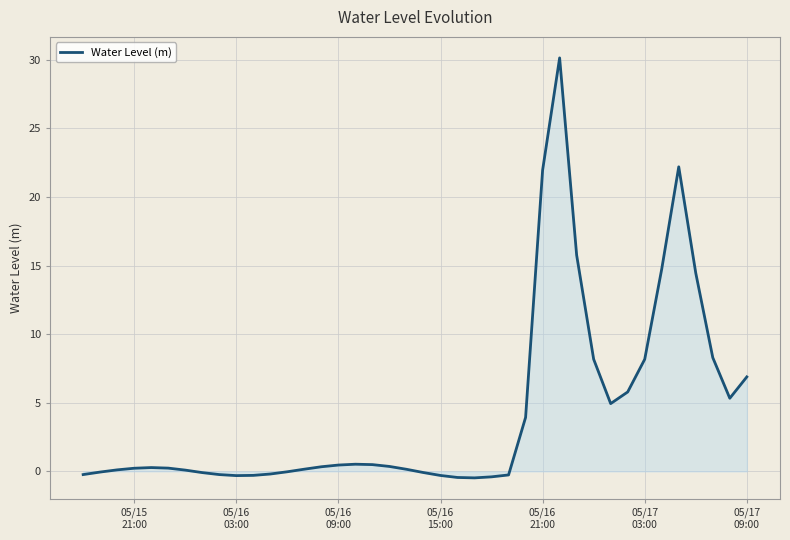

What is the greatest value displayed?

30.1